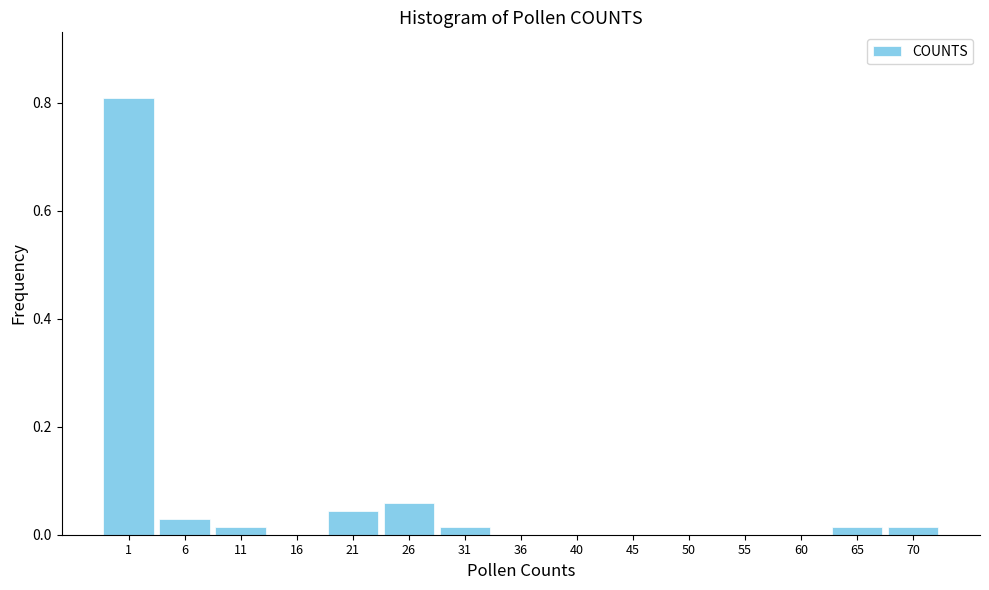

What is the maximum value shown in the chart?

0.8